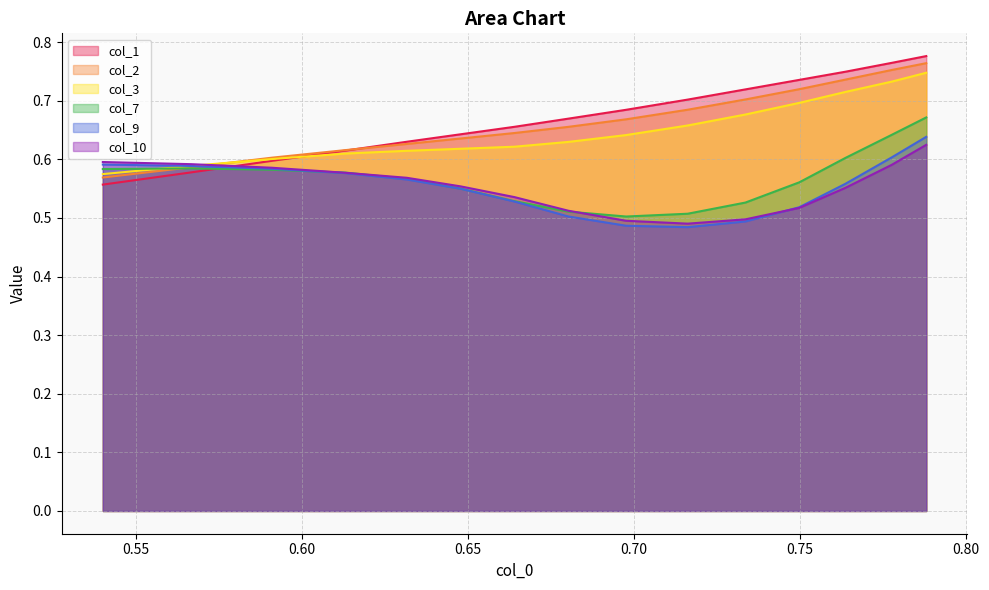

Reading right to left, what are all the values shown in this chart?

col_1: 0.8	0.8	0.7	0.7	0.7	0.7	0.7	0.7	0.7	0.6	0.6	0.6	0.6	0.6	0.6
col_2: 0.8	0.8	0.7	0.7	0.7	0.7	0.7	0.7	0.6	0.6	0.6	0.6	0.6	0.6	0.6
col_3: 0.7	0.7	0.7	0.7	0.7	0.7	0.6	0.6	0.6	0.6	0.6	0.6	0.6	0.6	0.6
col_7: 0.7	0.6	0.6	0.6	0.5	0.5	0.5	0.5	0.5	0.6	0.6	0.6	0.6	0.6	0.6
col_9: 0.6	0.6	0.6	0.5	0.5	0.5	0.5	0.5	0.5	0.5	0.6	0.6	0.6	0.6	0.6
col_10: 0.6	0.6	0.6	0.5	0.5	0.5	0.5	0.5	0.5	0.6	0.6	0.6	0.6	0.6	0.6